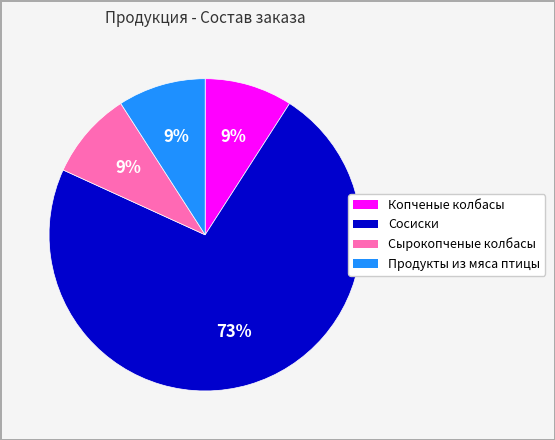

Does Сырокопченые колбасы account for over 50% of the chart?

No